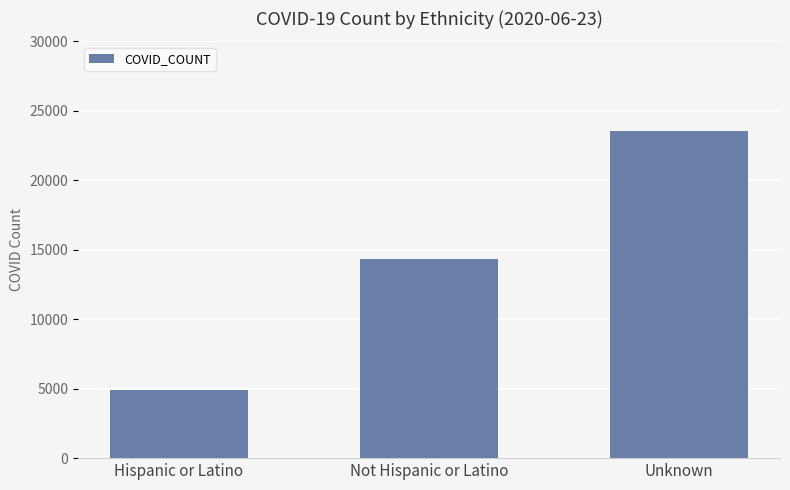

Is it true that the value at Hispanic or Latino is 2847?

False